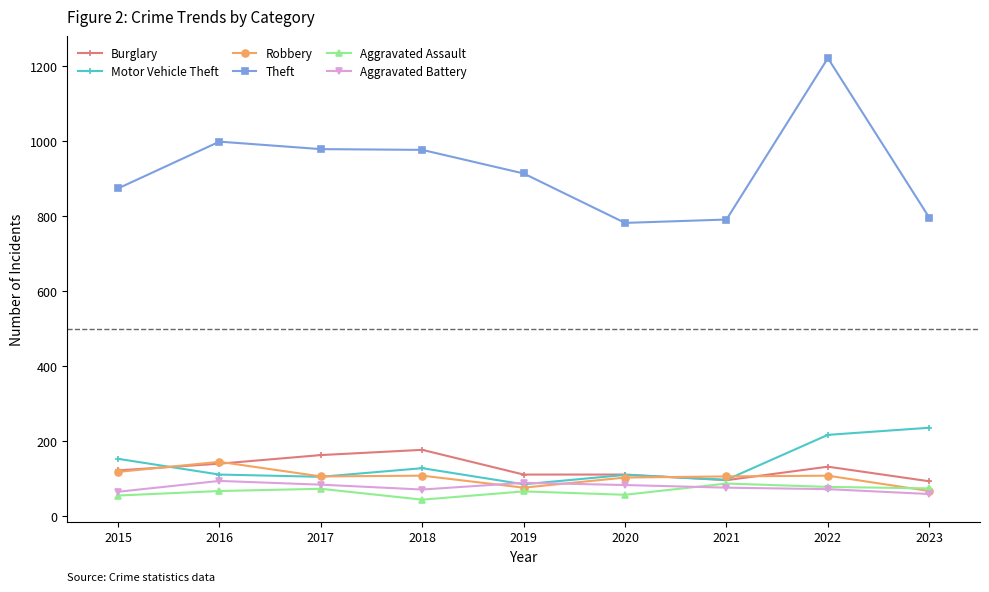

What is the value of the Aggravated Battery point at the 2nd from the left?

93